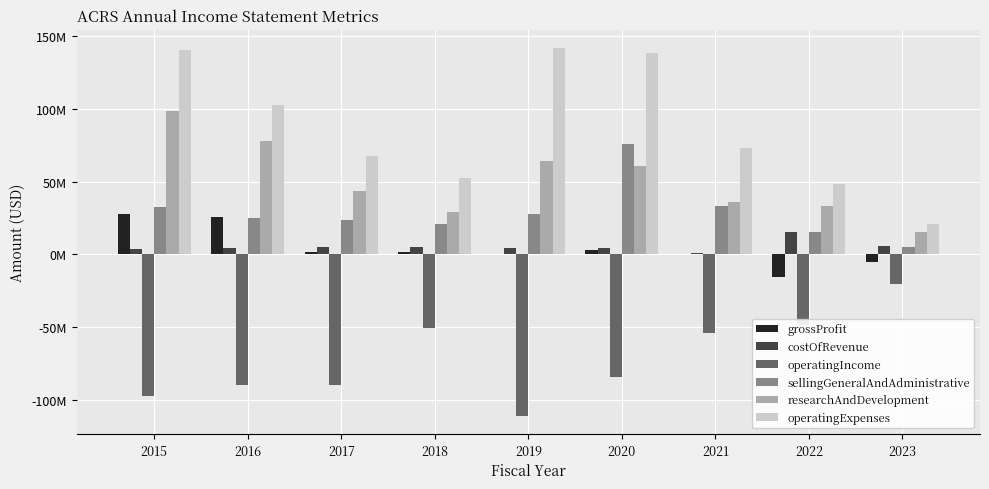

Does the chart contain stacked bars?

No